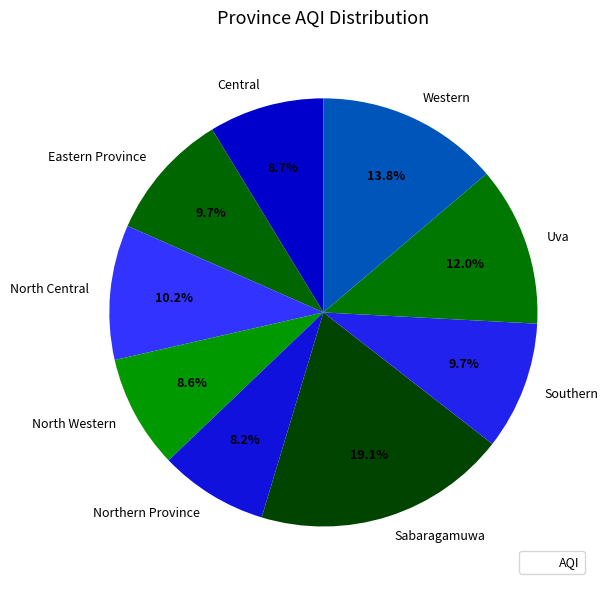

How many segments does this pie chart have?

9